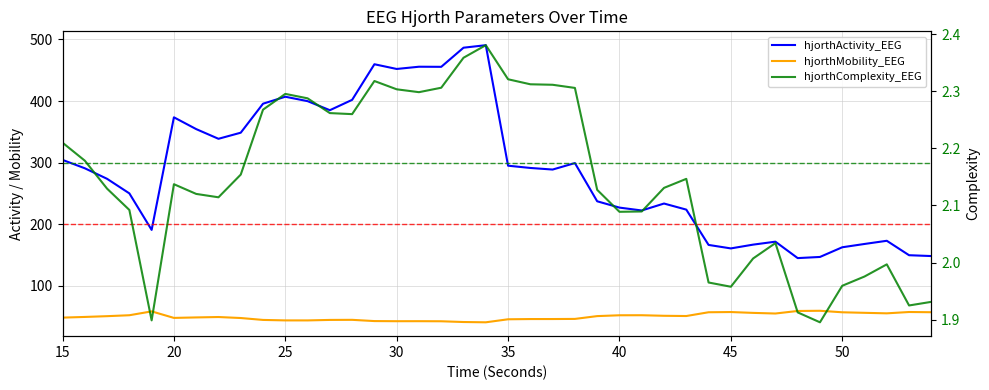

How many interior local valleys does the hjorthComplexity_EEG series have?

8